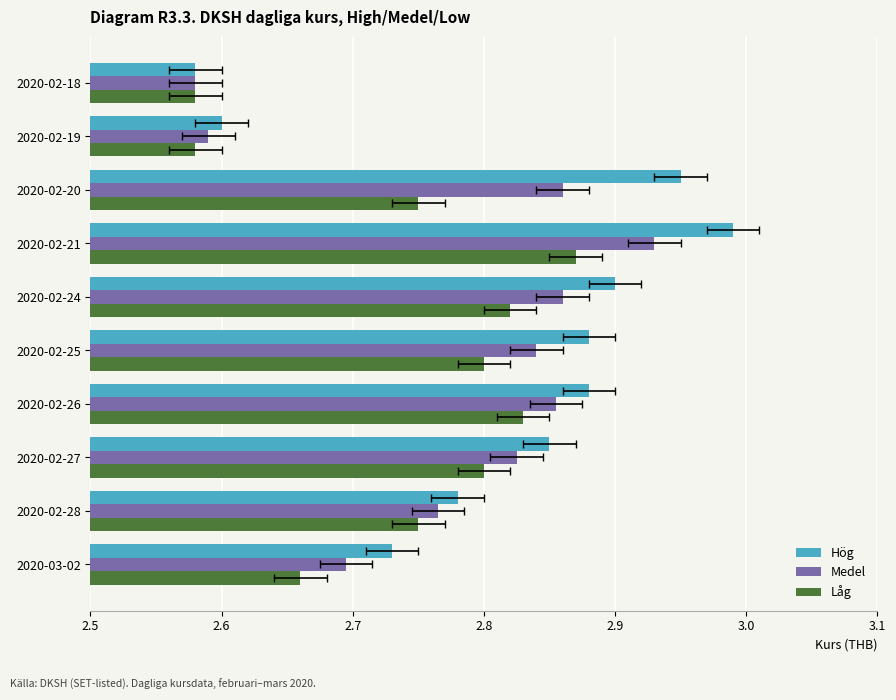

List the series in order of their overall mean, lowest first.

Låg, Medel, Hög